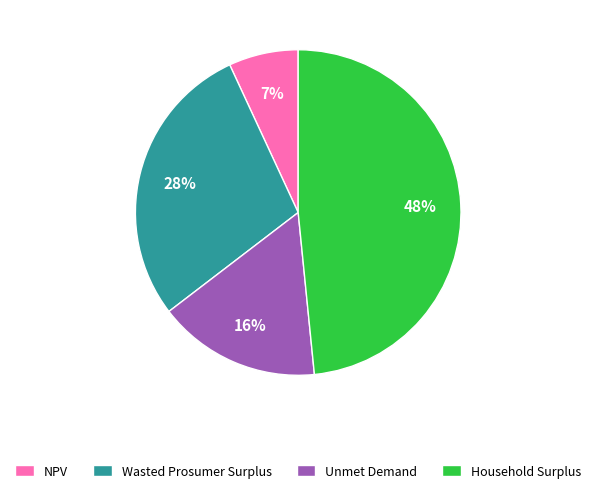

To the nearest percent, what portion does NPV represent?

7%